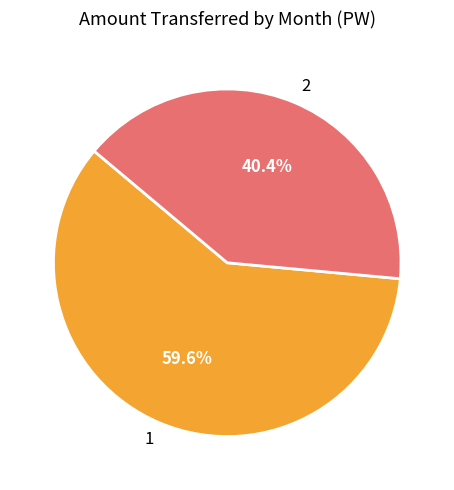

Does any single category account for the majority?

Yes